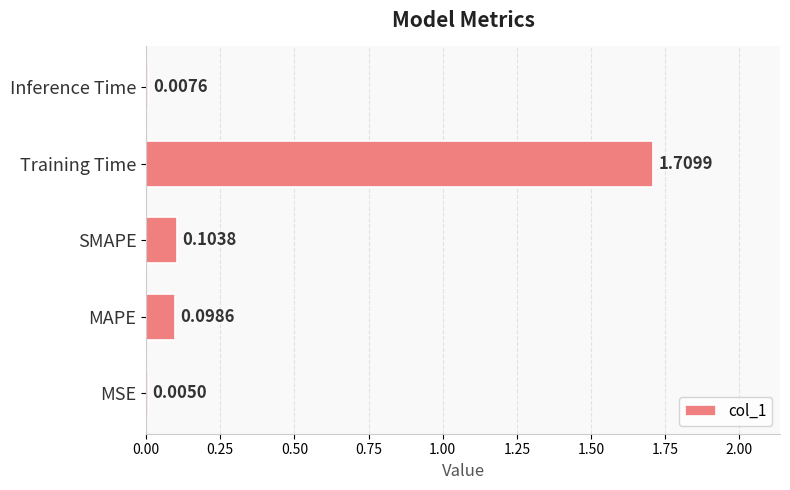

At which category does the chart reach its peak across all series?

Training Time